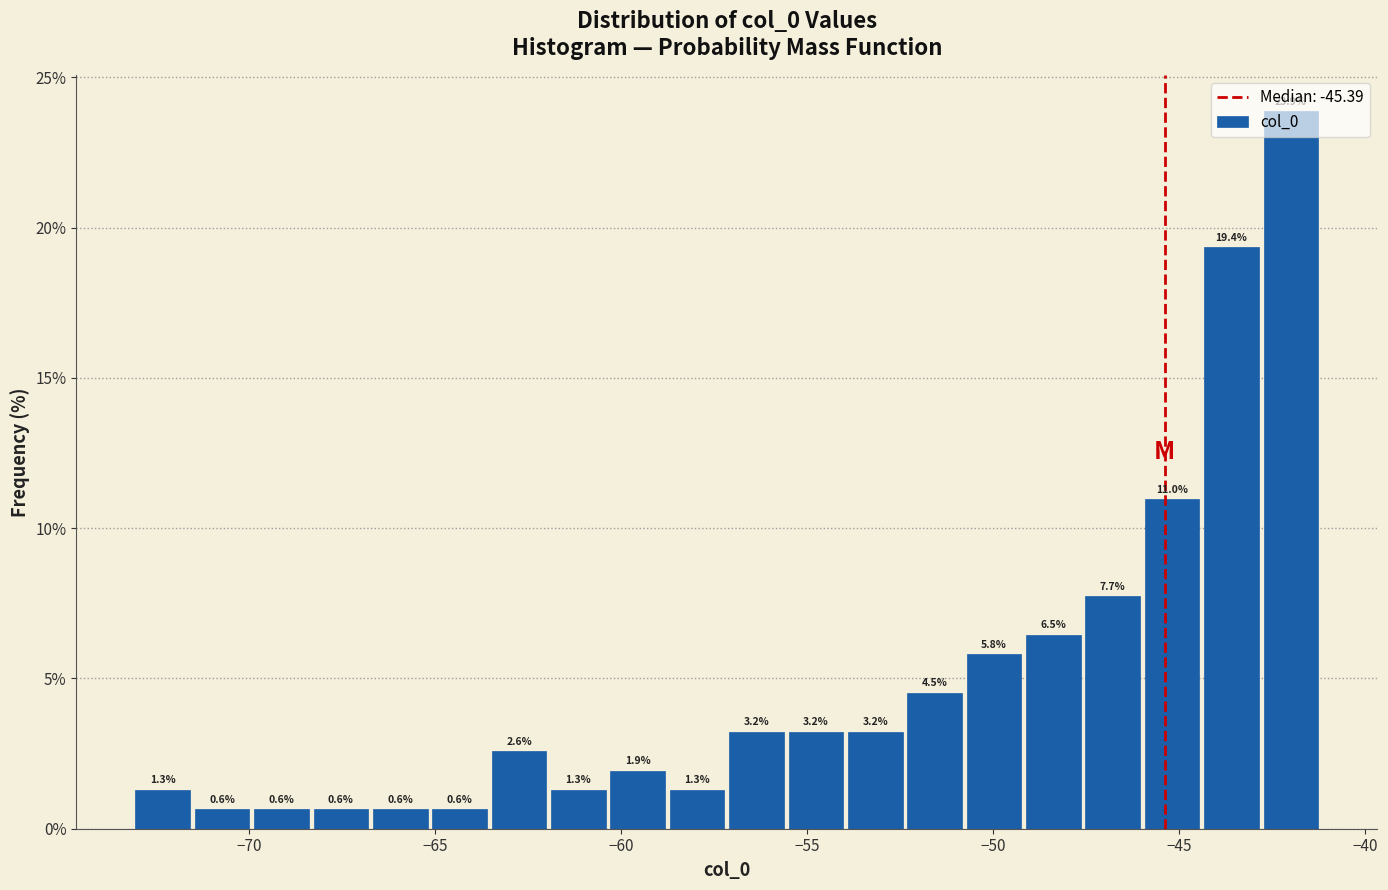

Read against the x-axis, roughly where is the centre of the tallest bar?

-42.0